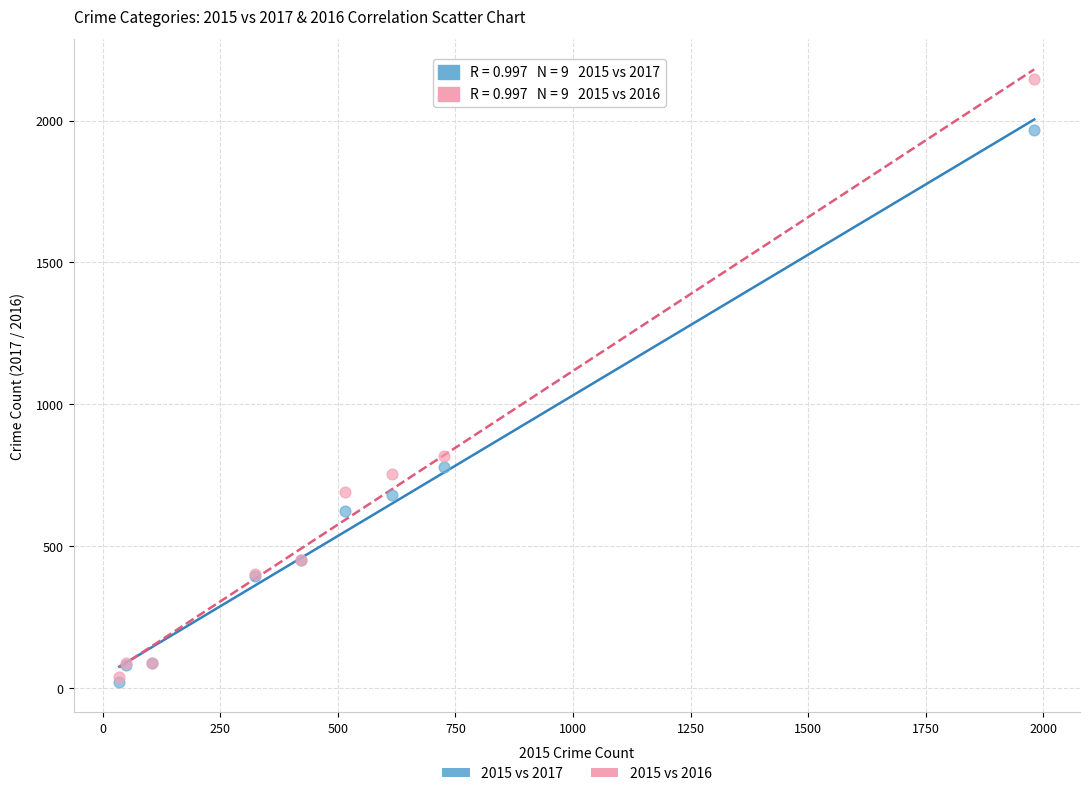

In the 2015 vs 2016 series, what Y value is closest to 1094?

819